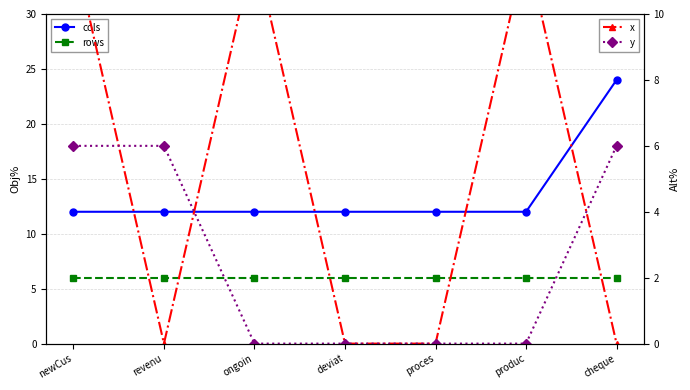

The value of y at produc is 0. True or false?

True